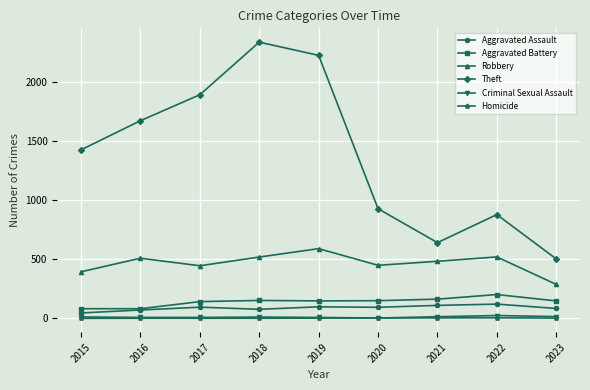

What is the sum of all Criminal Sexual Assault values?

103